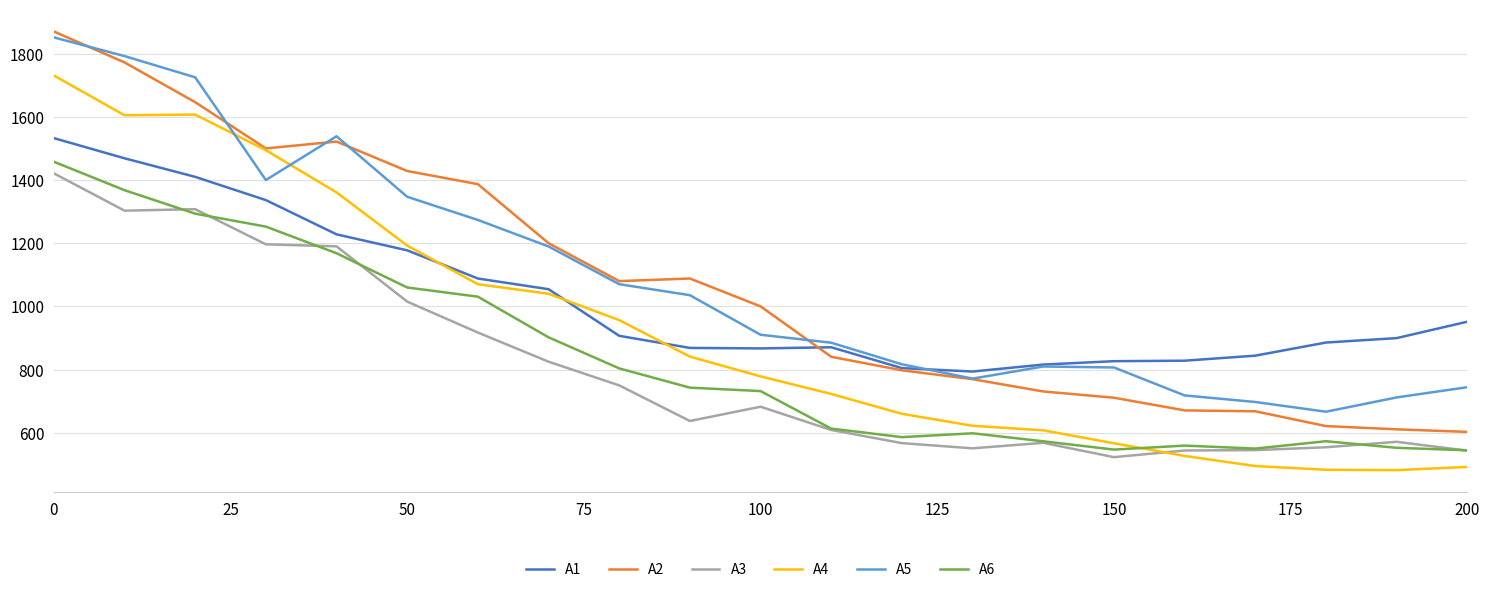

What is the difference between the maximum and minimum values in the A2 series?

1267.3